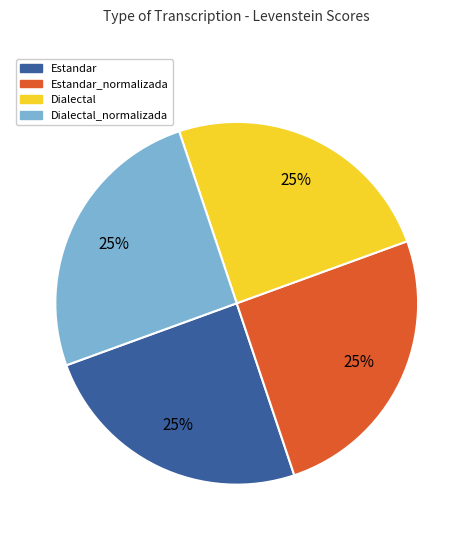

Is there any slice that represents more than half of the pie?

No